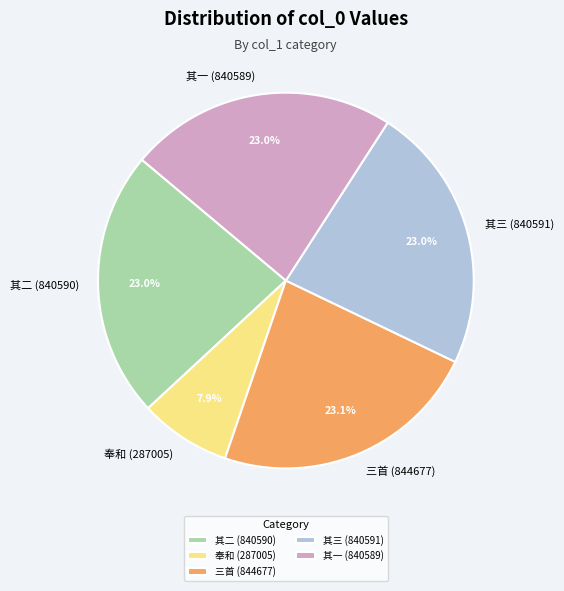

Do 三首 (844677) and 其二 (840590) together represent more than half of the pie?

No